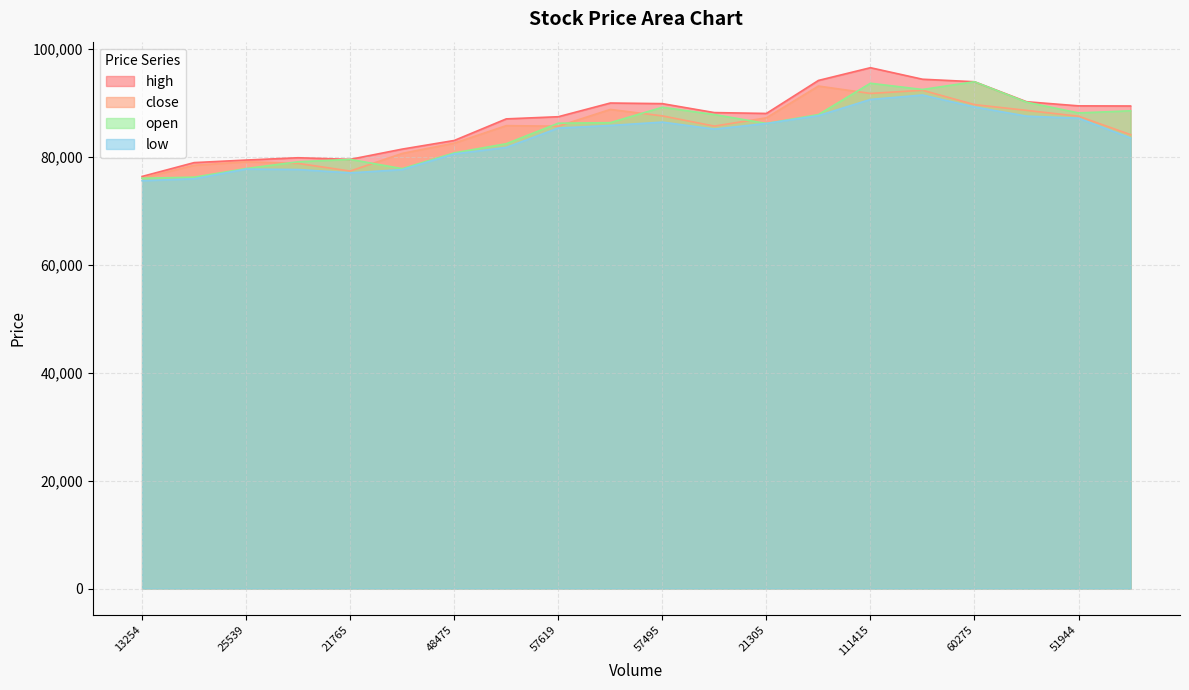

What is the difference between the second highest and second lowest values in the high series?

15445.9